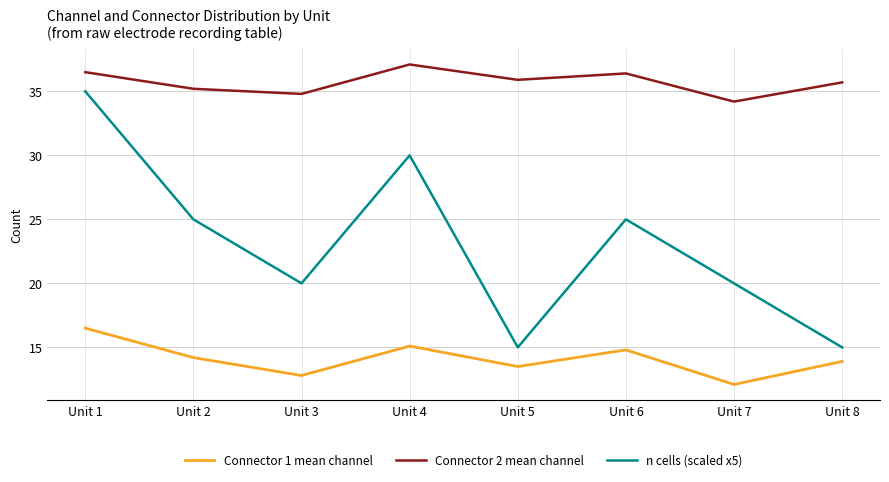

True or false: n cells (scaled x5) and Connector 1 mean channel intersect in this chart.

False